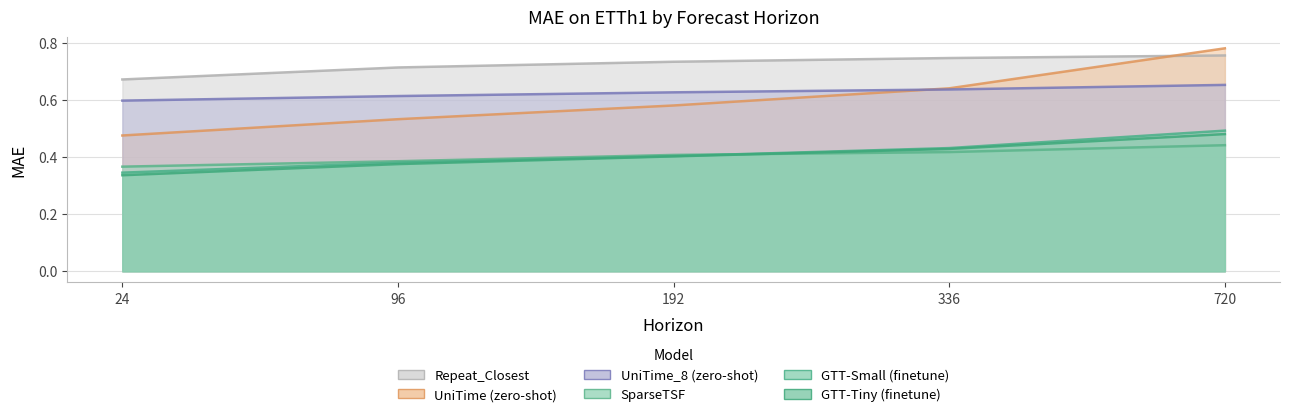

True or false: Repeat_Closest has more than 2 points higher than both neighbors.

False